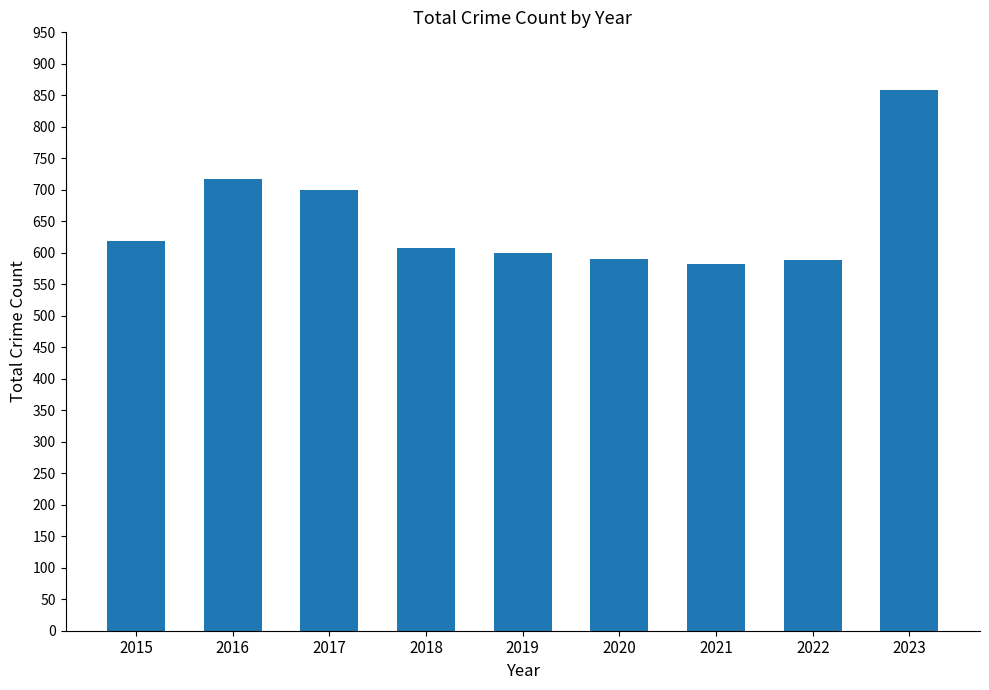

Are the bars horizontal?

No